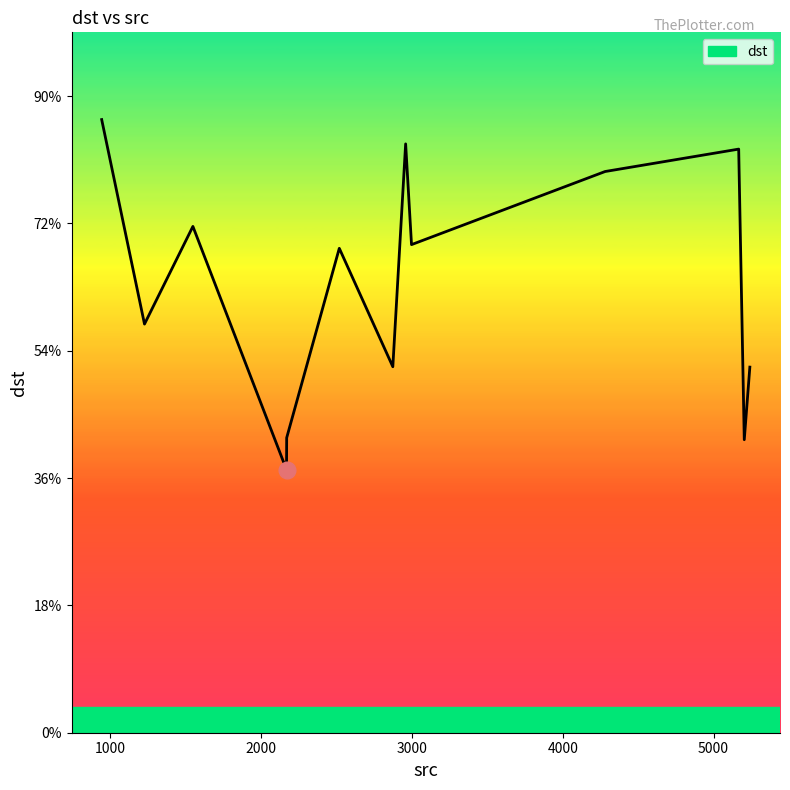

Does the chart have visible grid lines?

No